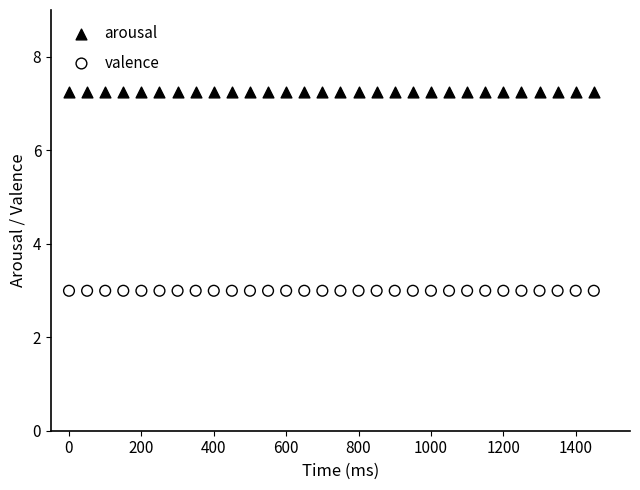

Which series contains the lowest Y value?

valence